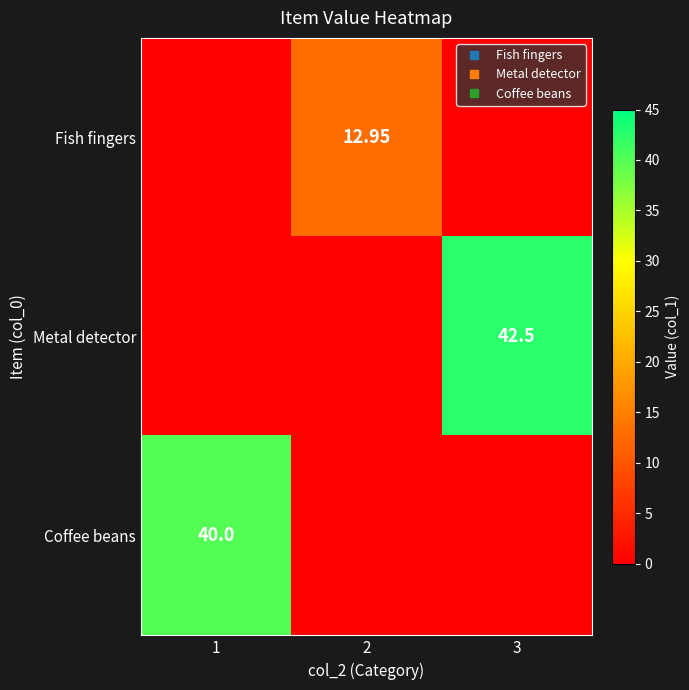

List the labels in order of Metal detector value, smallest first.

1, 2, 3